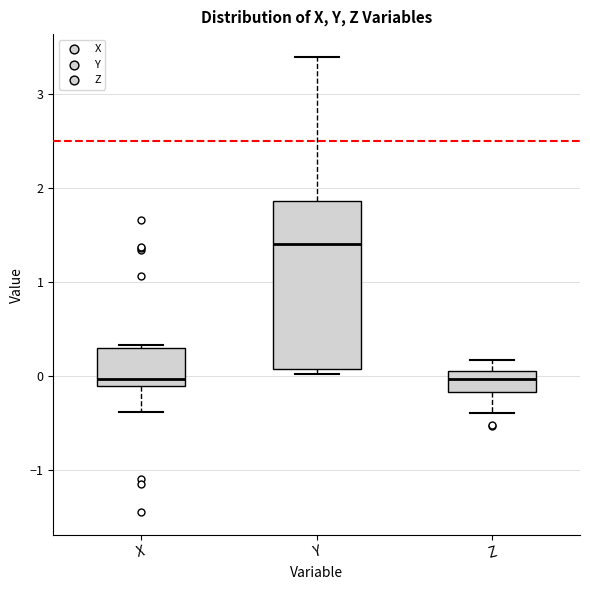

Reading left to right, transcribe this box plot: for each box, give where its median line is, the range the box spans, and where its two whiskers end, as read against the y-axis. The values are not printed on the chart, so give them approximately, as read against the axis.

X: median 0.0, box -0.1 to 0.3, whiskers -0.4 to 0.3
Y: median 1.4, box 0.1 to 1.9, whiskers 0.0 to 3.4
Z: median 0.0, box -0.2 to 0.1, whiskers -0.4 to 0.2